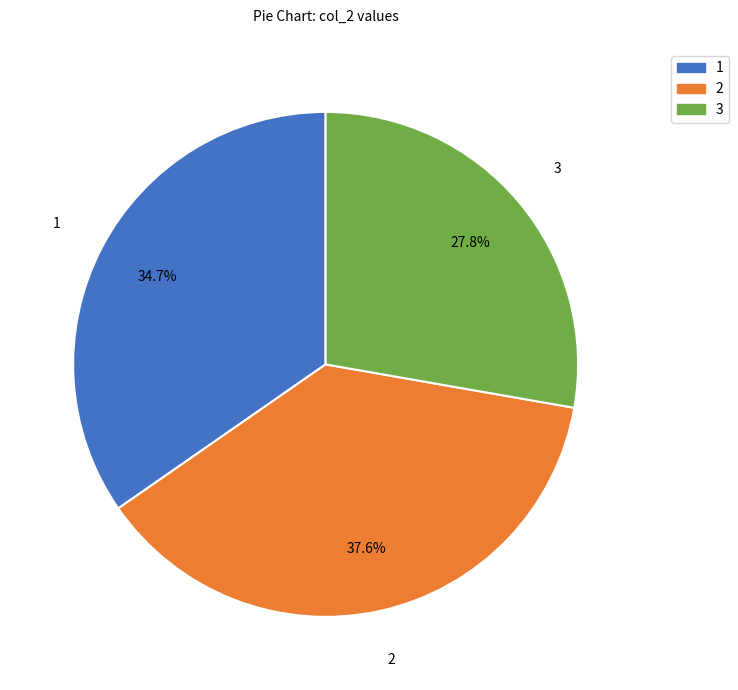

Is there a majority slice in this chart?

No